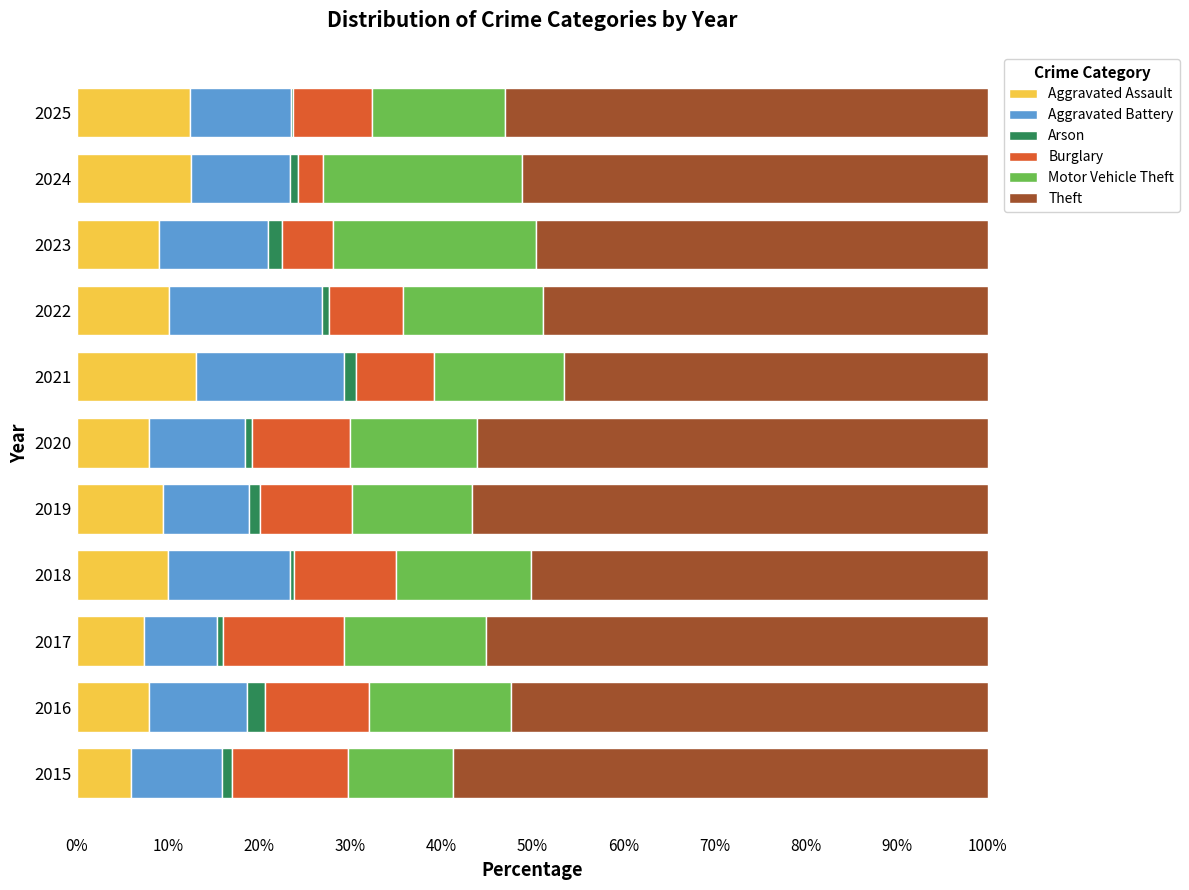

Is it true that Aggravated Assault equals 13.1 at 2021?

True